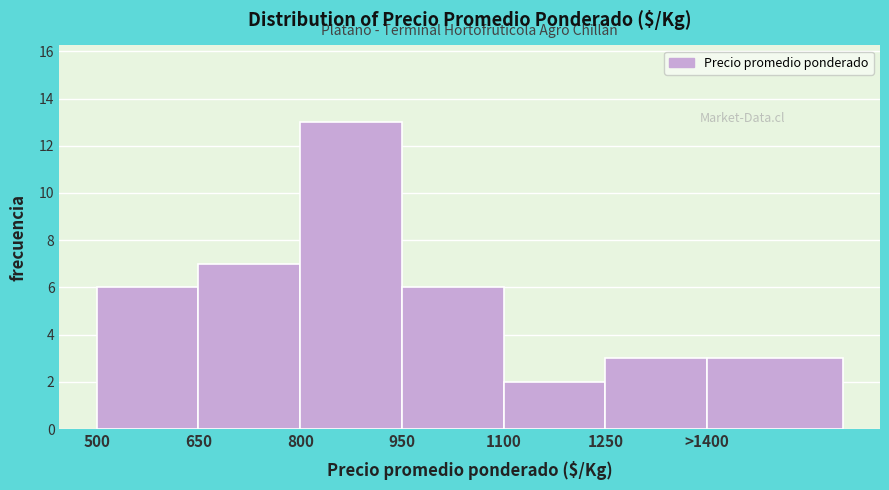

Reading right to left, list all the values displayed in this chart.

>1400=3	1250=3	1100=2	950=6	800=13	650=7	500=6